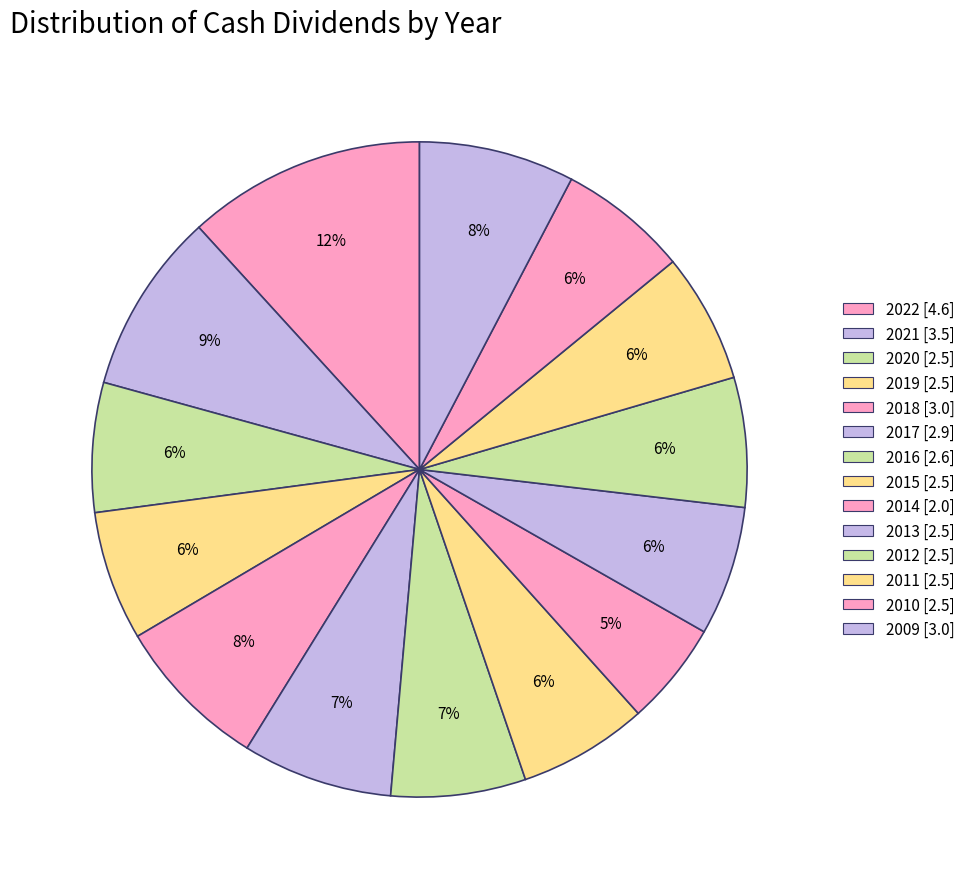

How many slices are in this pie chart?

14